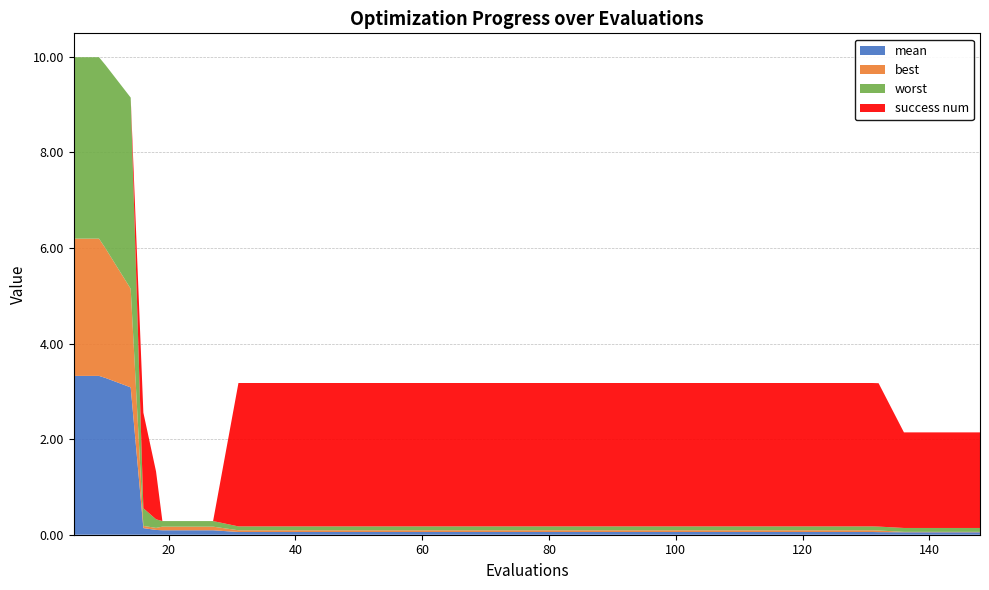

Reading left to right, transcribe all the data shown in this chart.

mean: 3.3	3.3	3.3	3.1	0.1	0.1	0.1	0.1	0.1	0.1	0.1	0.1	0.1	0.1	0.1	0.1	0.1	0.1	0.1	0.1	0.1	0.1	0.1	0.1	0.1	0.1	0.1	0.1	0.1	0.1	0.1	0.1	0.1	0.1	0.1	0.1	0.1	0.1	0.1	0.1
best: 2.9	2.9	2.7	2.1	0.0	0.0	0.1	0.1	0.1	0.0	0.0	0.0	0.0	0.0	0.0	0.0	0.0	0.0	0.0	0.0	0.0	0.0	0.0	0.0	0.0	0.0	0.0	0.0	0.0	0.0	0.0	0.0	0.0	0.0	0.0	0.0	0.0	0.0	0.0	0.0
worst: 3.8	3.8	3.8	4.0	0.4	0.2	0.1	0.1	0.1	0.1	0.1	0.1	0.1	0.1	0.1	0.1	0.1	0.1	0.1	0.1	0.1	0.1	0.1	0.1	0.1	0.1	0.1	0.1	0.1	0.1	0.1	0.1	0.1	0.1	0.1	0.1	0.1	0.1	0.1	0.1
success num: 0.0	0.0	0.0	0.0	2.0	1.0	0.0	0.0	0.0	3.0	3.0	3.0	3.0	3.0	3.0	3.0	3.0	3.0	3.0	3.0	3.0	3.0	3.0	3.0	3.0	3.0	3.0	3.0	3.0	3.0	3.0	3.0	3.0	3.0	3.0	3.0	2.0	2.0	2.0	2.0